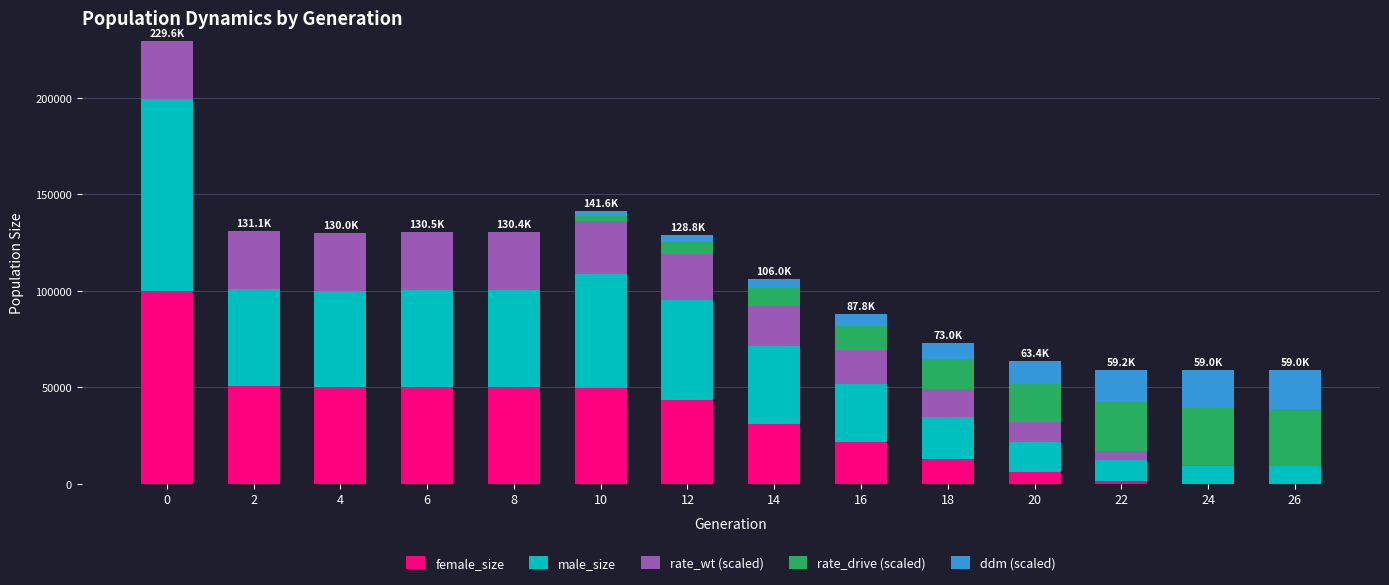

Are the bars horizontal?

No